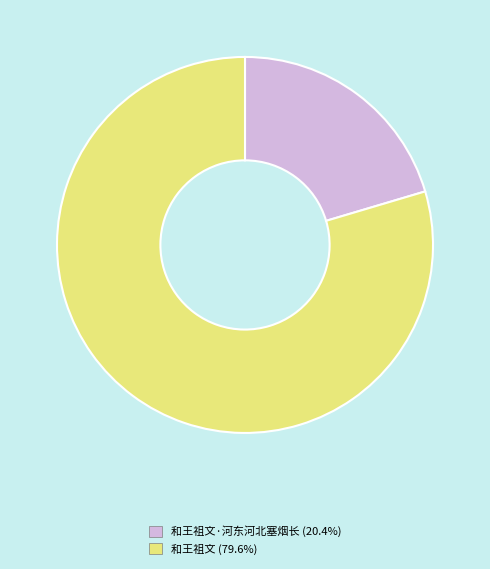

Is there any slice that represents more than half of the pie?

Yes